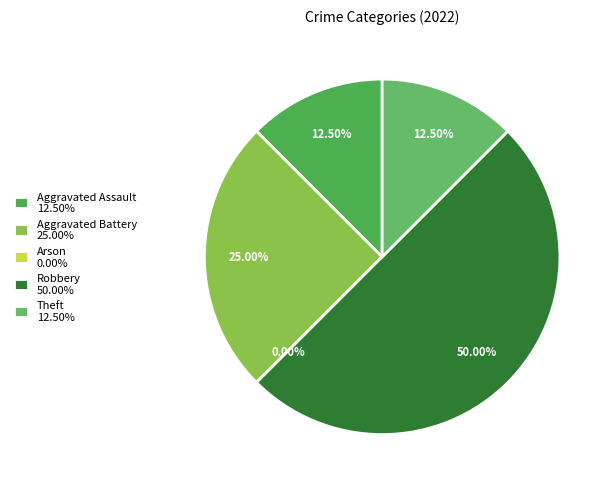

To the nearest percent, what is the combined percentage of Robbery and Arson?

50%